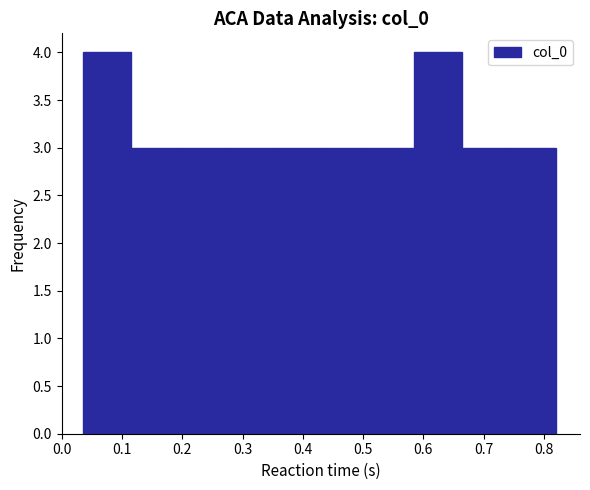

Reading left to right, transcribe this chart: for each bar, give the range it covers on the x-axis and its height. Neither the bar edges nor the heights are printed on the chart, so give them approximately, as read against the axes.

0.04 to 0.11: 4
0.11 to 0.19: 3
0.19 to 0.27: 3
0.27 to 0.35: 3
0.35 to 0.43: 3
0.43 to 0.51: 3
0.51 to 0.59: 3
0.59 to 0.66: 4
0.66 to 0.74: 3
0.74 to 0.82: 3